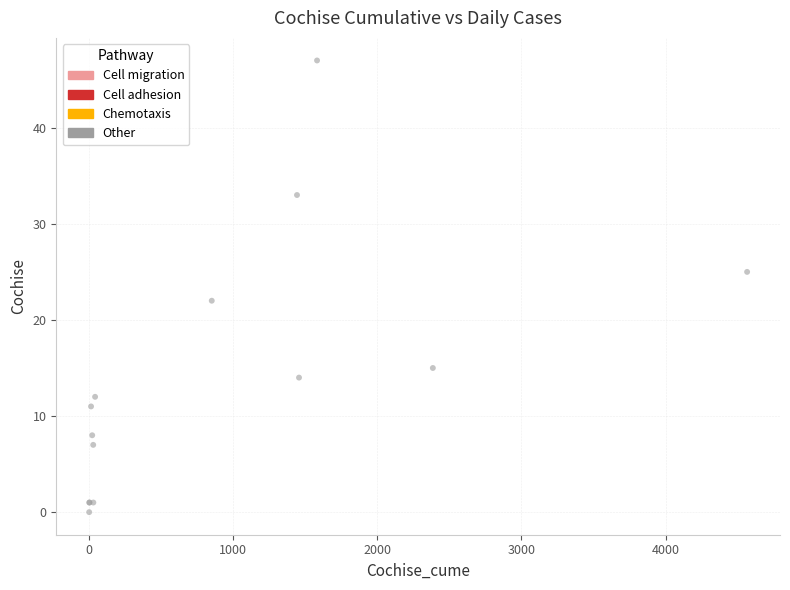

What Y value in the scatter plot is closest to 23?

22